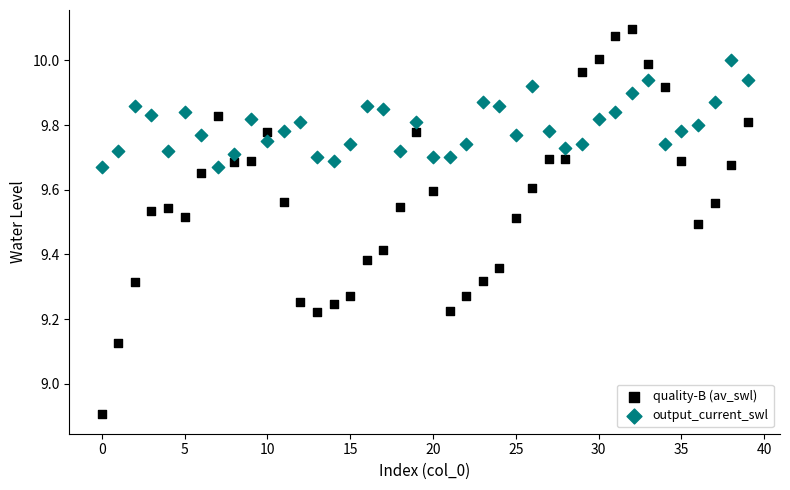

Which series reaches the maximum Y coordinate?

quality-B (av_swl)